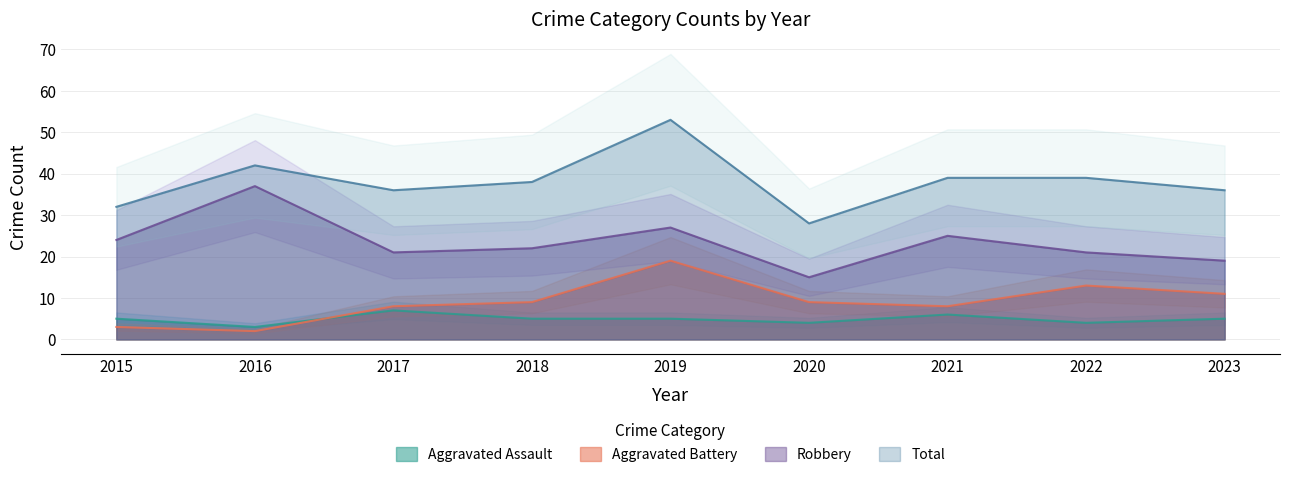

True or false: Aggravated Battery and Total intersect in this chart.

False